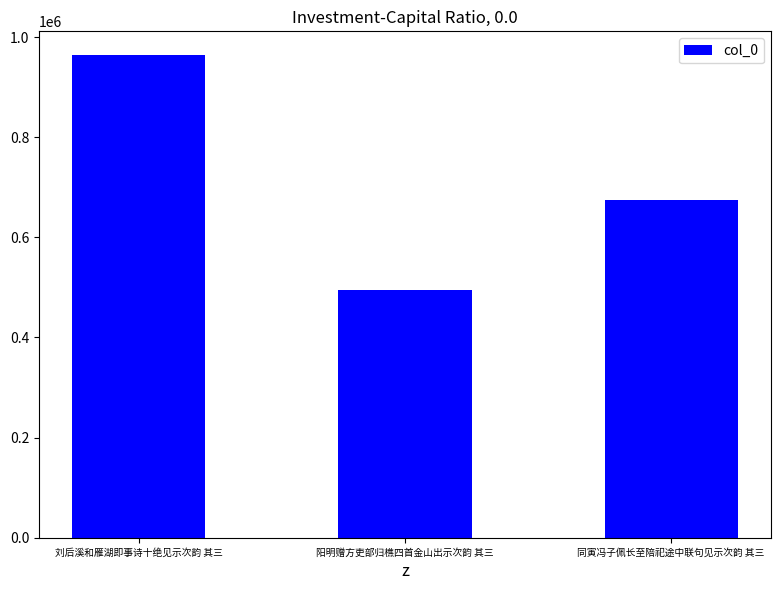

What is the difference between the maximum and minimum values?

468453